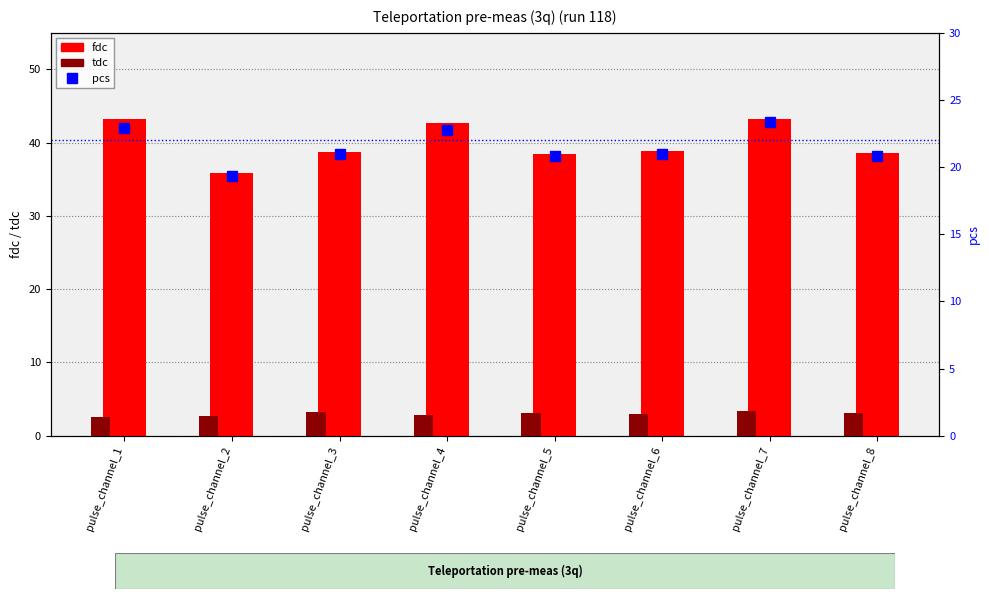

True or false: pcs has a value of 13.1 at pulse_channel_3.

False